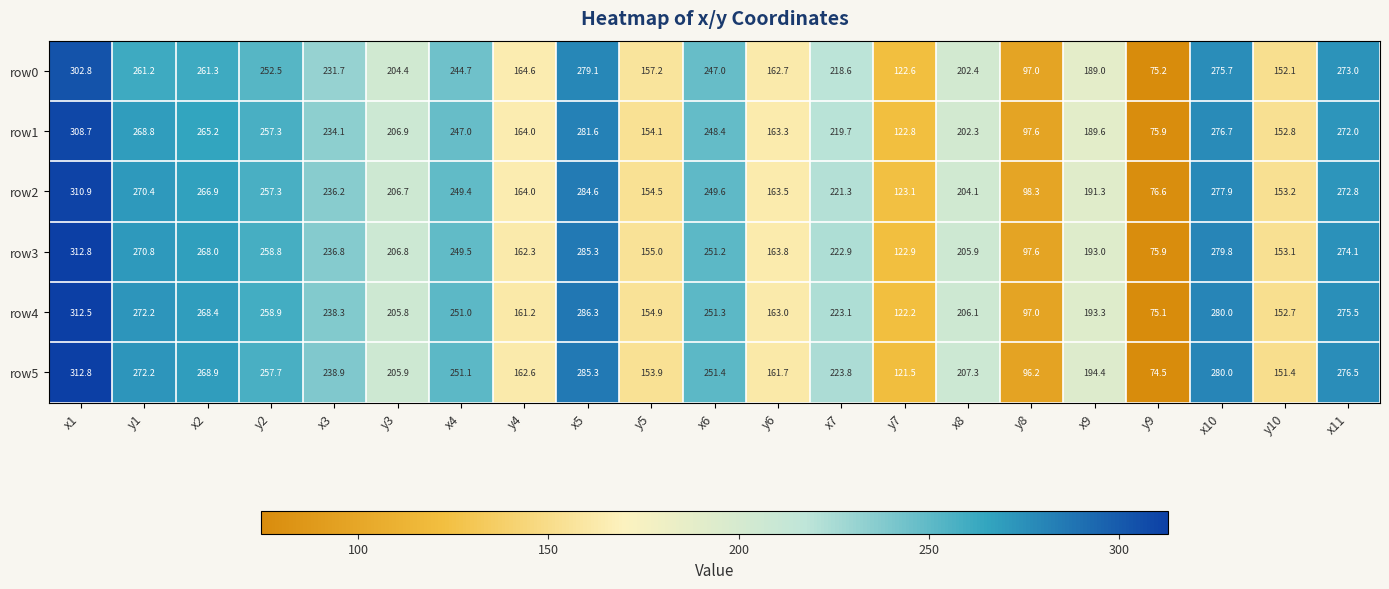

Which series has the largest range (max minus min)?

row5